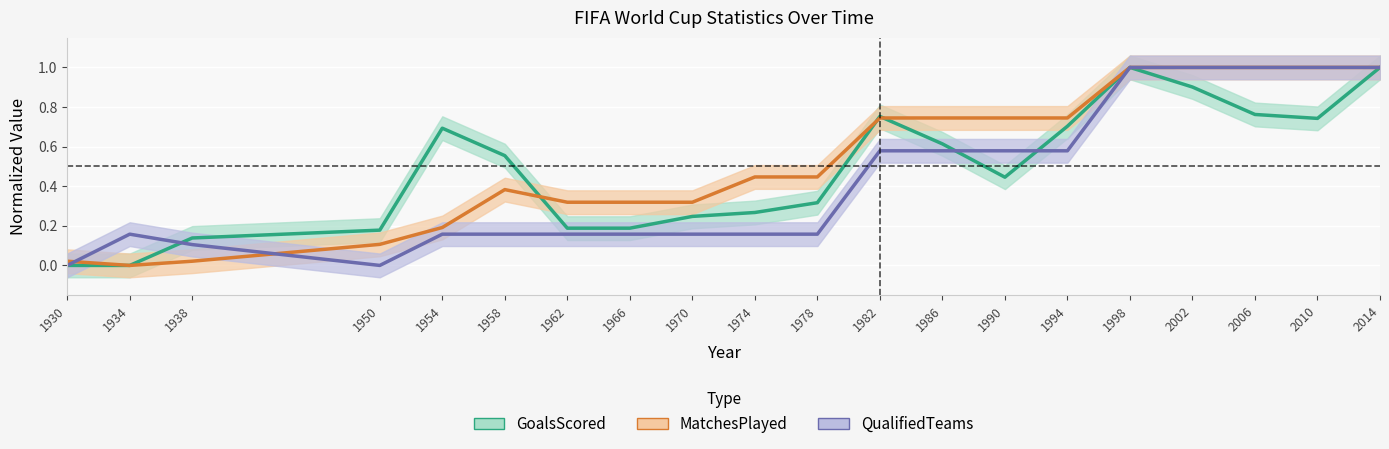

True or false: QualifiedTeams and MatchesPlayed cross at least once.

True